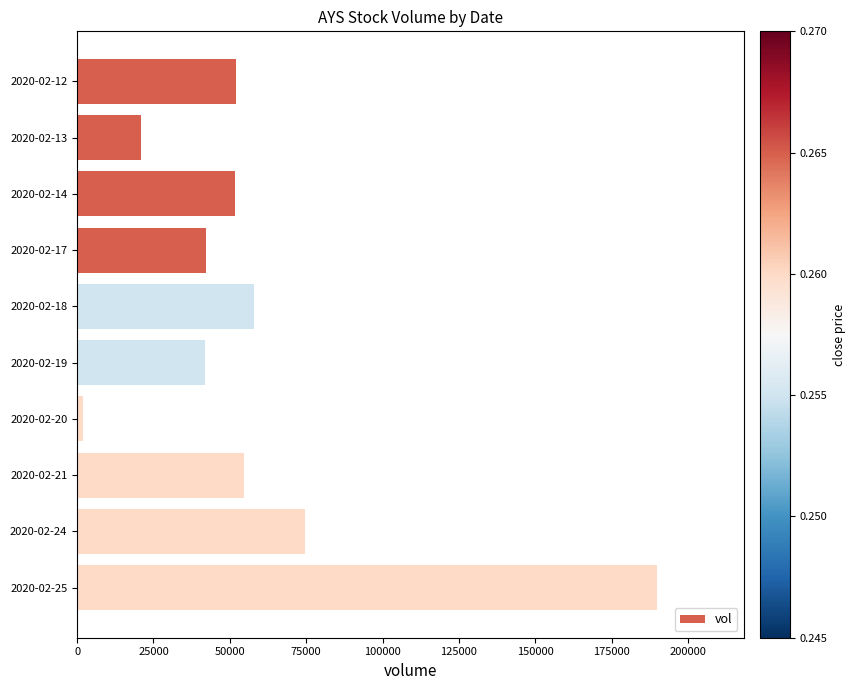

What is the minimum value shown in the chart?

2000